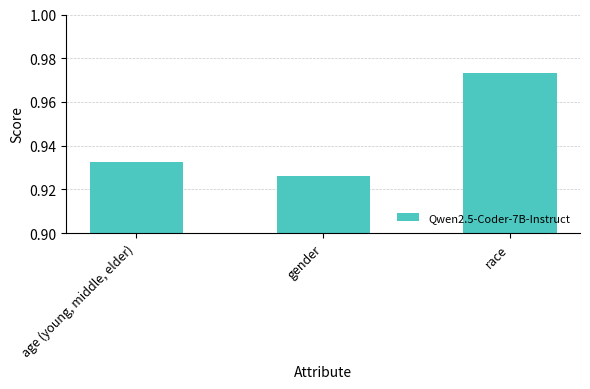

Rank the categories by value from highest to lowest.

race, age (young, middle, elder), gender